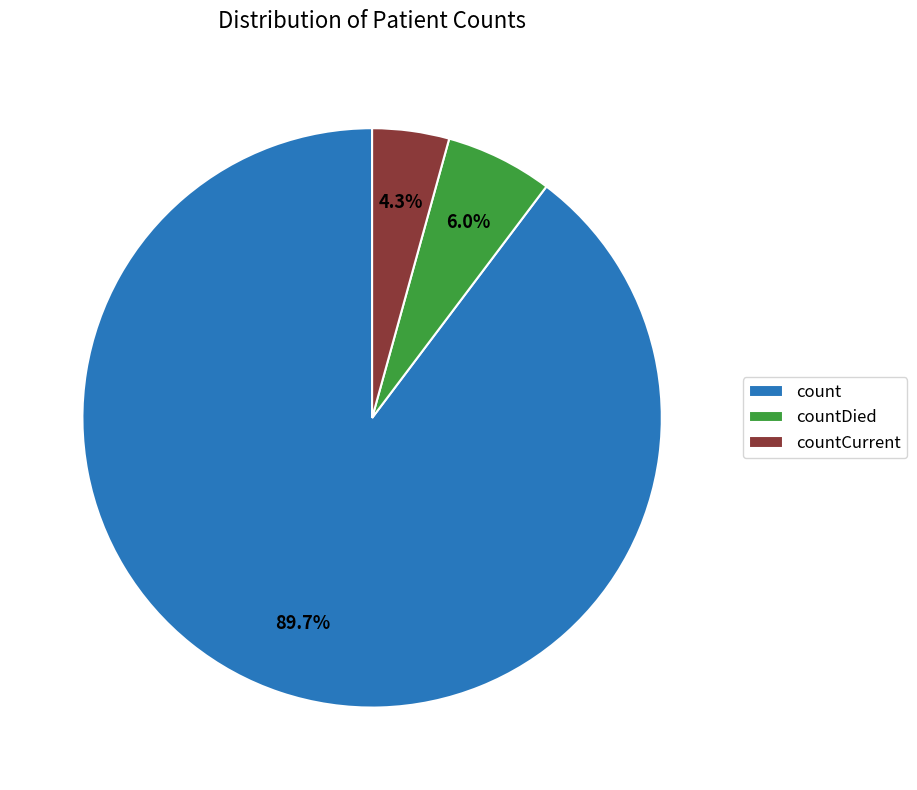

To the nearest percent, what is the difference between the largest and smallest slice percentages?

85%